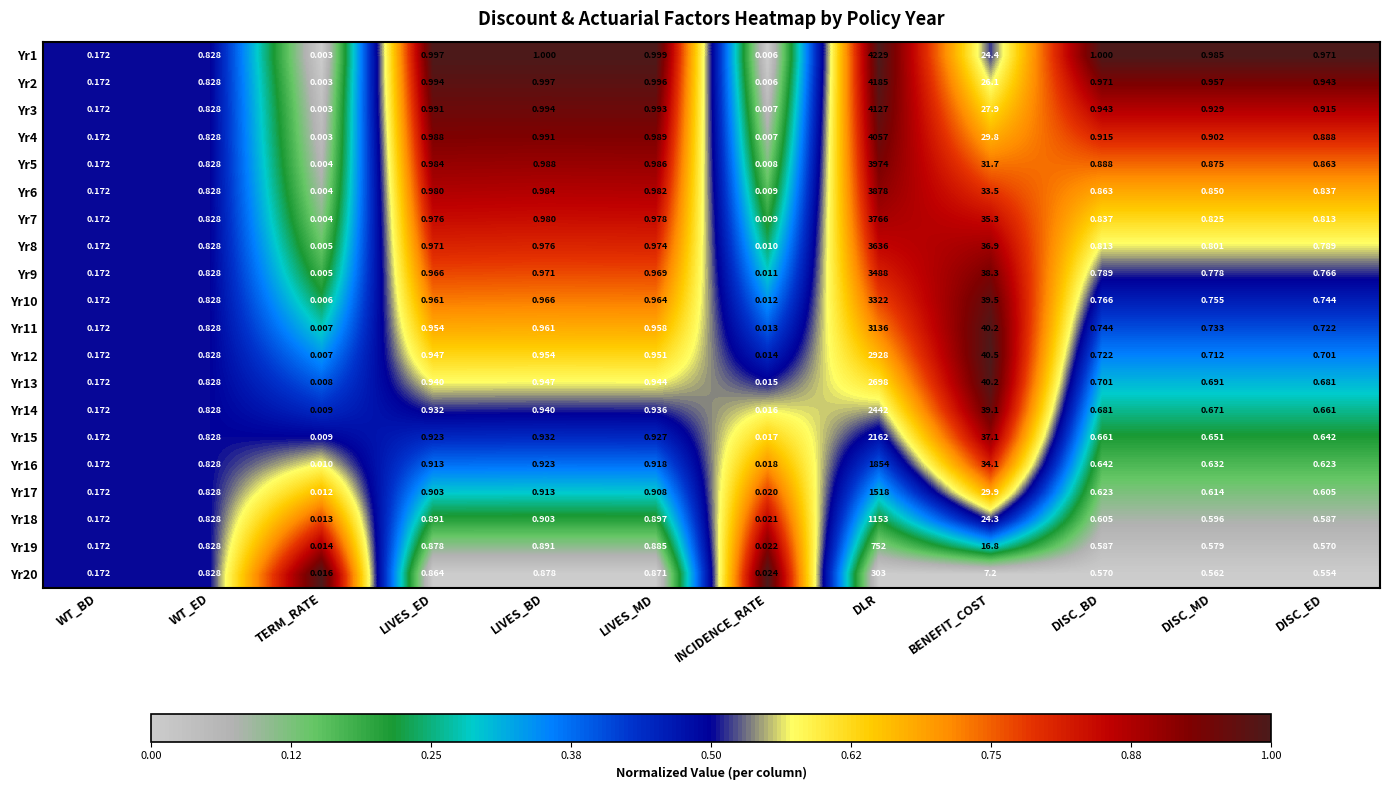

What is the spread (max minus min) of values at DISC_ED?

0.4